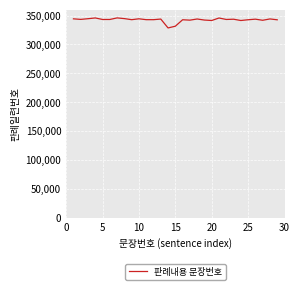

What is the maximum value shown in the chart?

345957.8